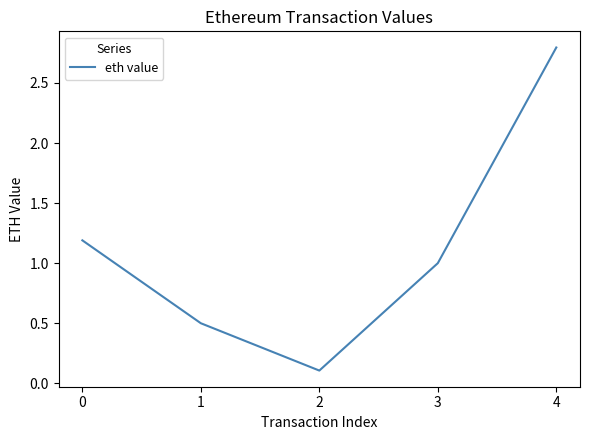

Reading left to right, what are all the values shown in this chart?

1.2	0.5	0.1	1.0	2.8